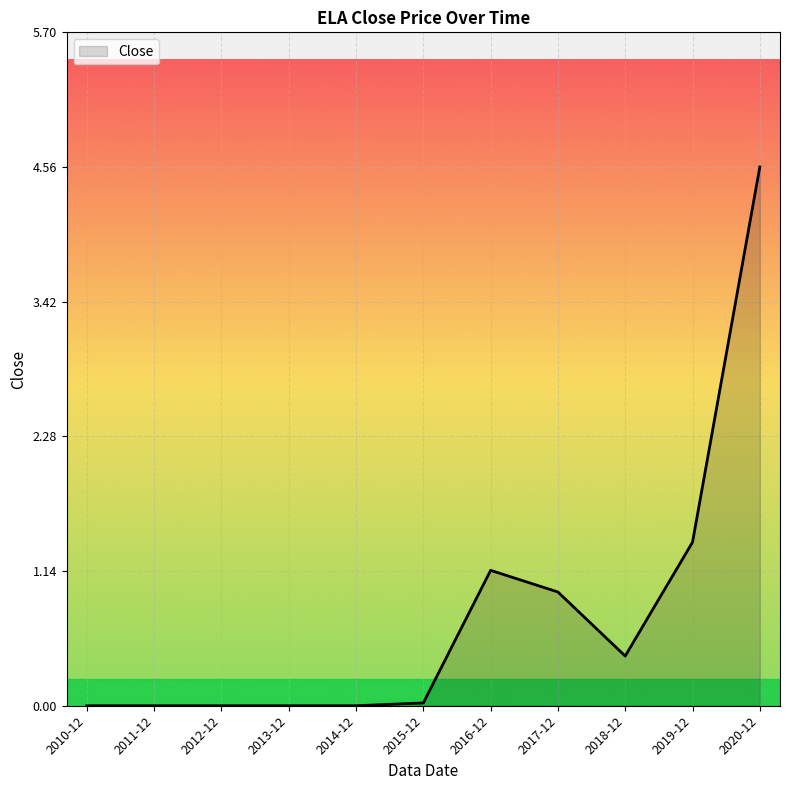

What is the sum of all values?

8.5